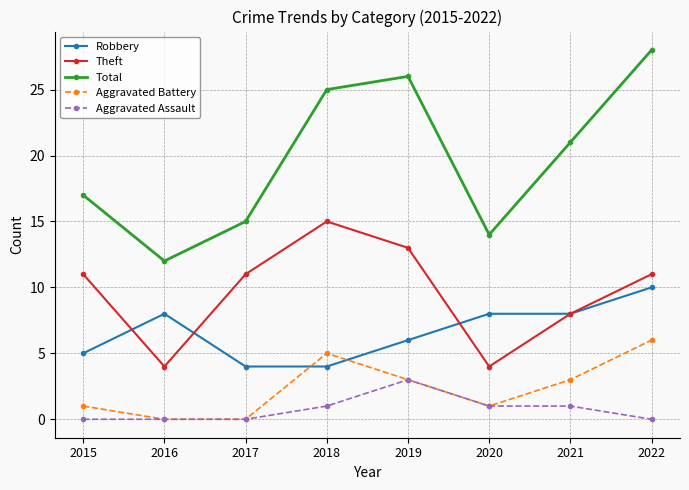

True or false: Robbery and Total intersect in this chart.

False